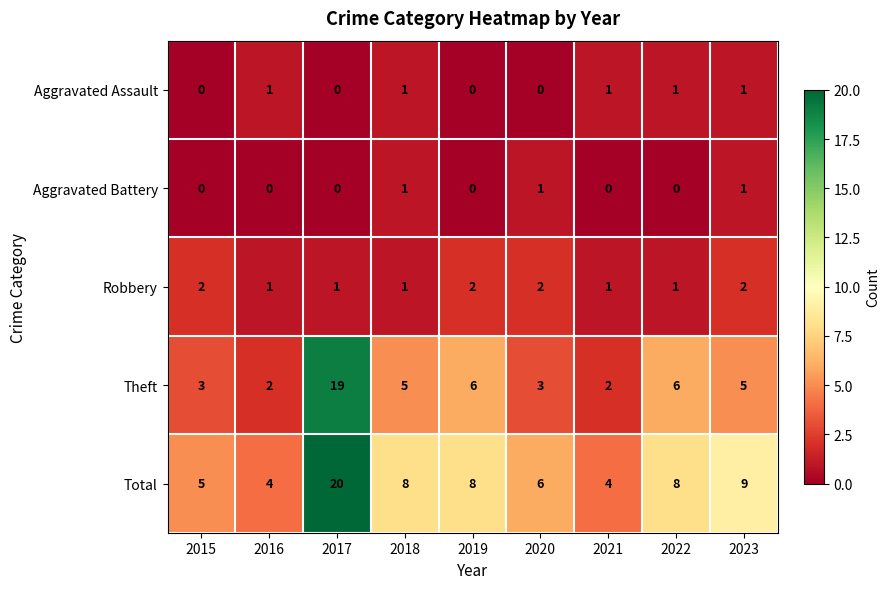

True or false: Aggravated Battery has a value of 0 at 2022.

True